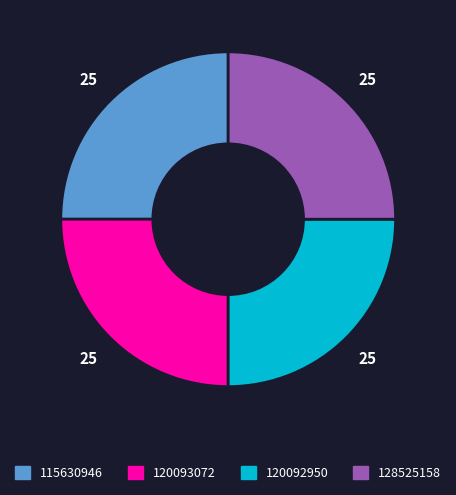

How many segments does this pie chart have?

4